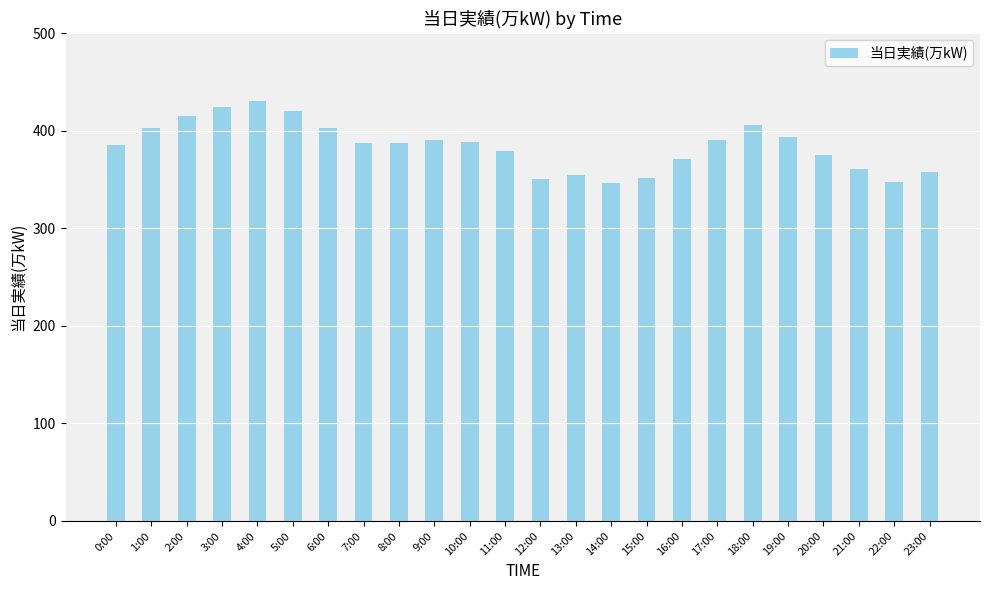

Count the number of data series in this chart.

1